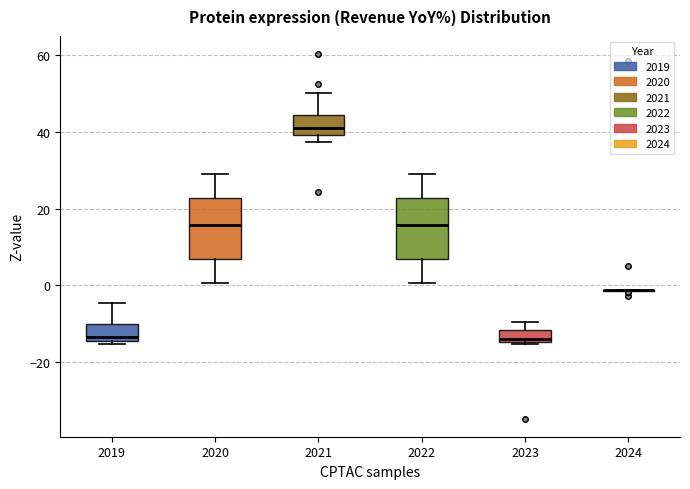

Where is the upper edge of the box at x = 2022 on the y-axis? The values are not printed on the chart, so give them approximately, as read against the axis.

22